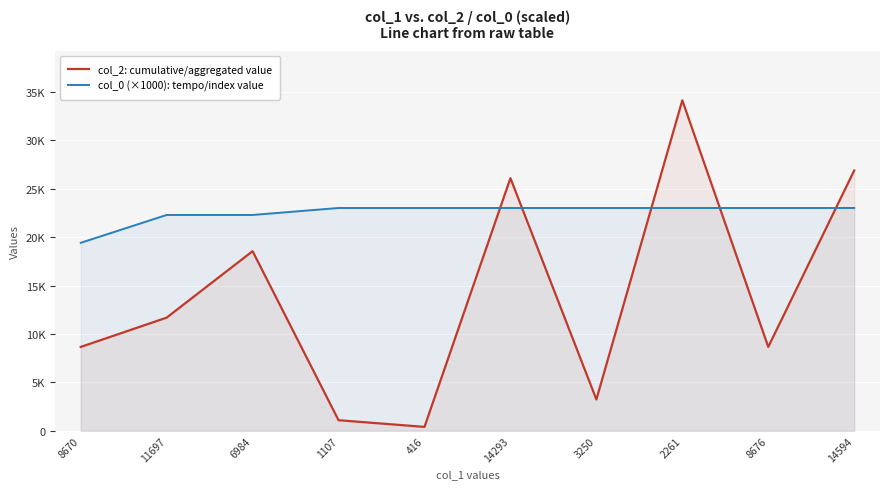

Where is the first local minimum for col_2: cumulative/aggregated value?

416